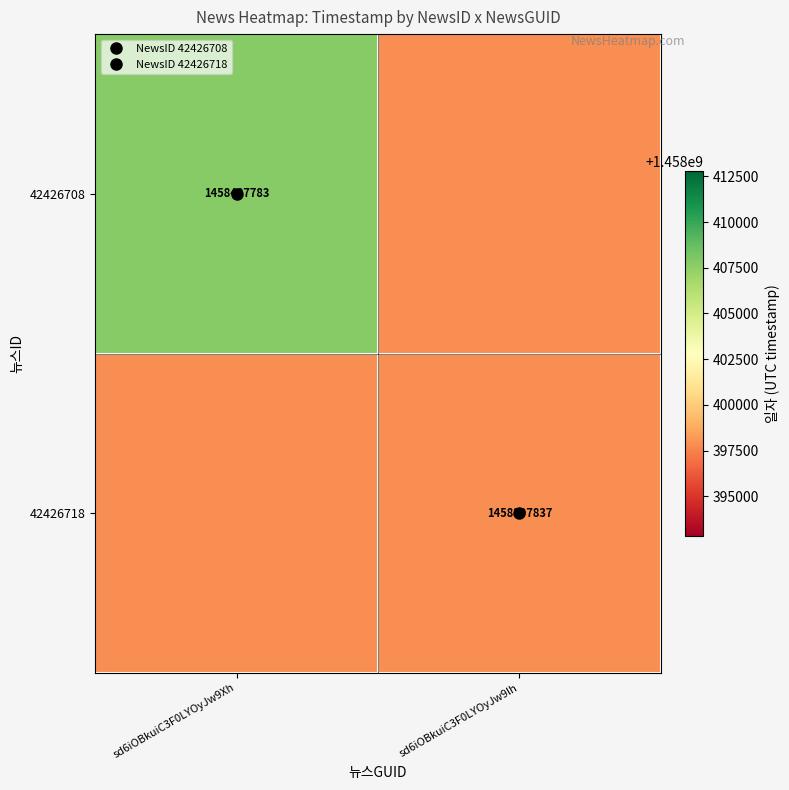

What is the maximum value shown in the chart?

1458407783